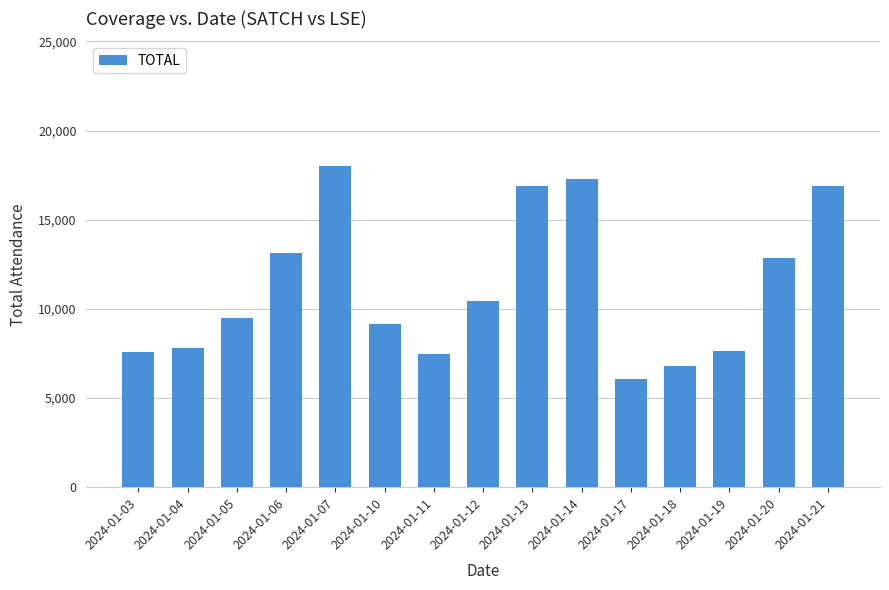

Are the bars grouped side by side (vs. stacked)?

No